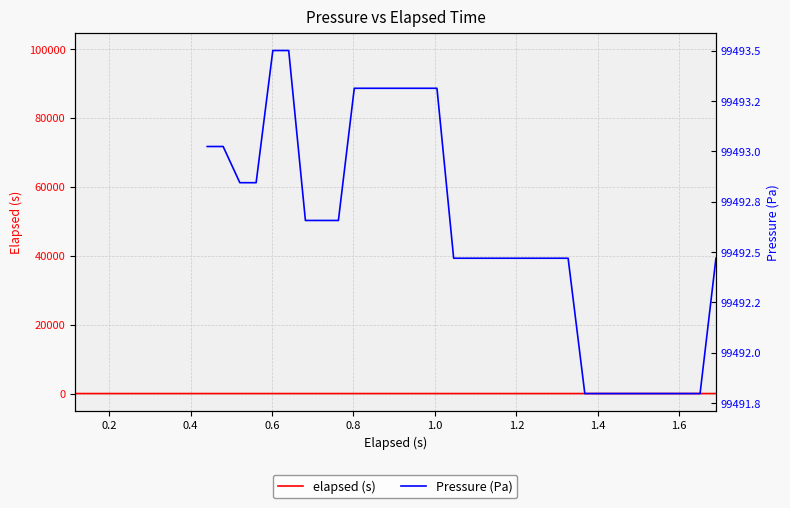

The chart shows a value of 2.1 at 31. True or false?

False